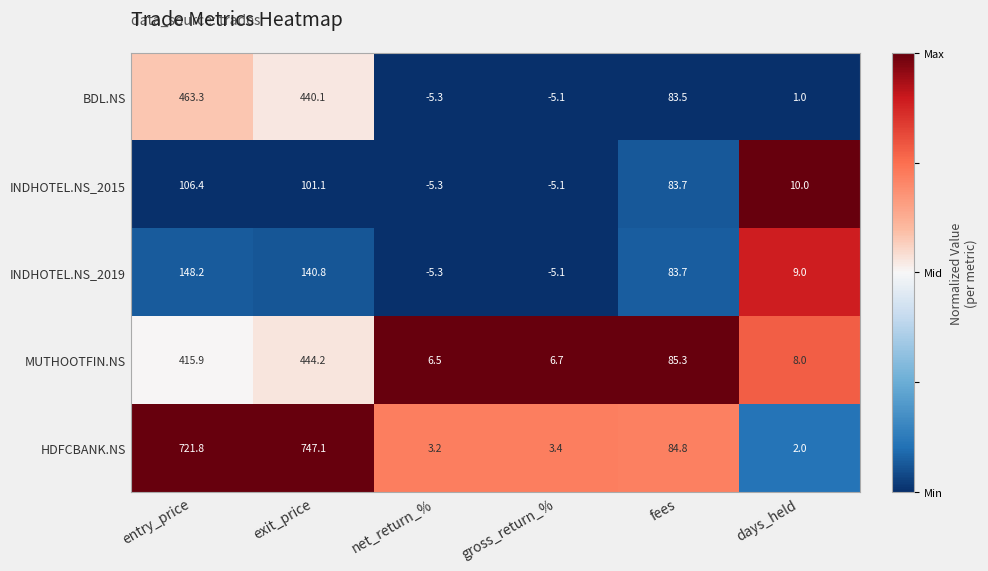

At days_held, list the series in order from largest to smallest.

INDHOTEL.NS_2015, INDHOTEL.NS_2019, MUTHOOTFIN.NS, HDFCBANK.NS, BDL.NS